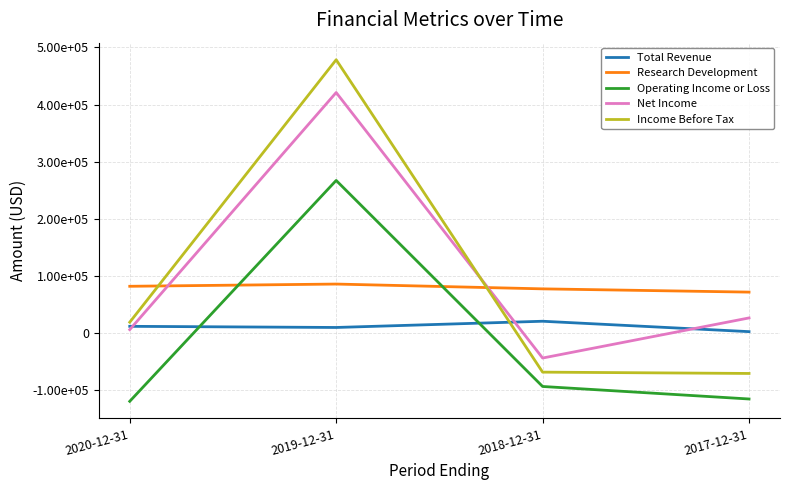

What is the maximum value for Income Before Tax?

478500